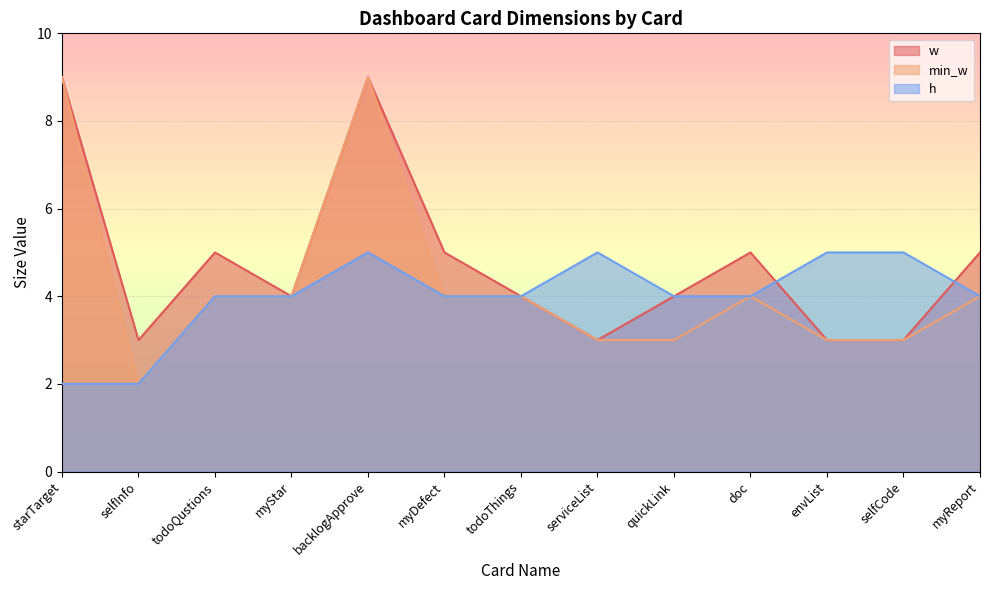

True or false: h and w intersect in this chart.

True